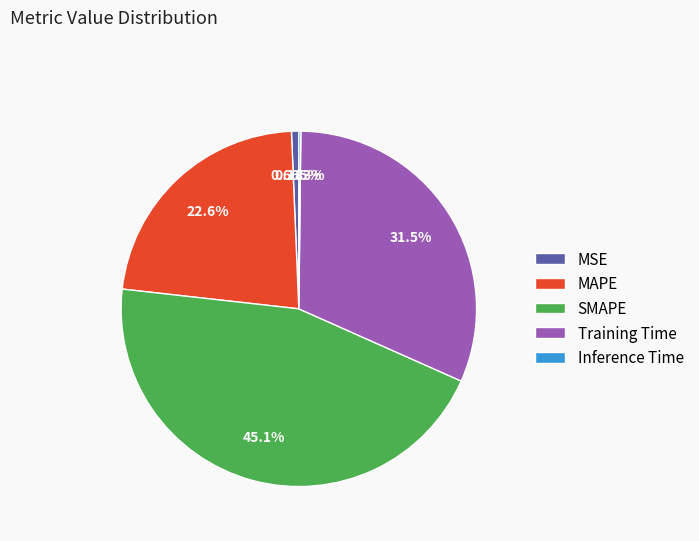

Which category has the biggest portion of the pie?

SMAPE